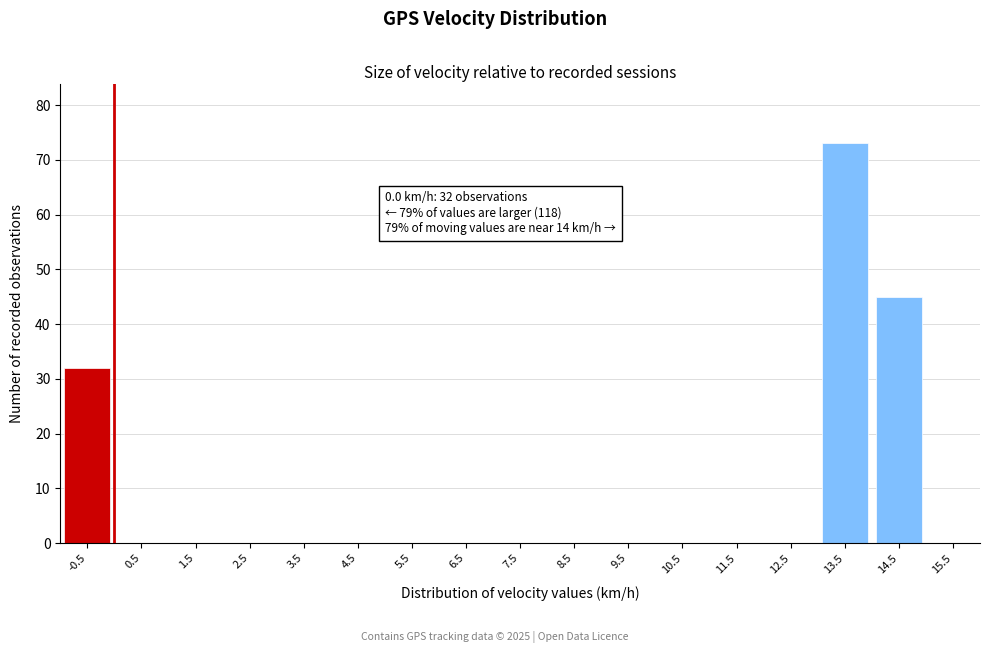

Reading left to right, transcribe all the data shown in this chart.

-0.5=32	0.5=0	1.5=0	2.5=0	3.5=0	4.5=0	5.5=0	6.5=0	7.5=0	8.5=0	9.5=0	10.5=0	11.5=0	12.5=0	13.5=73	14.5=45	15.5=0